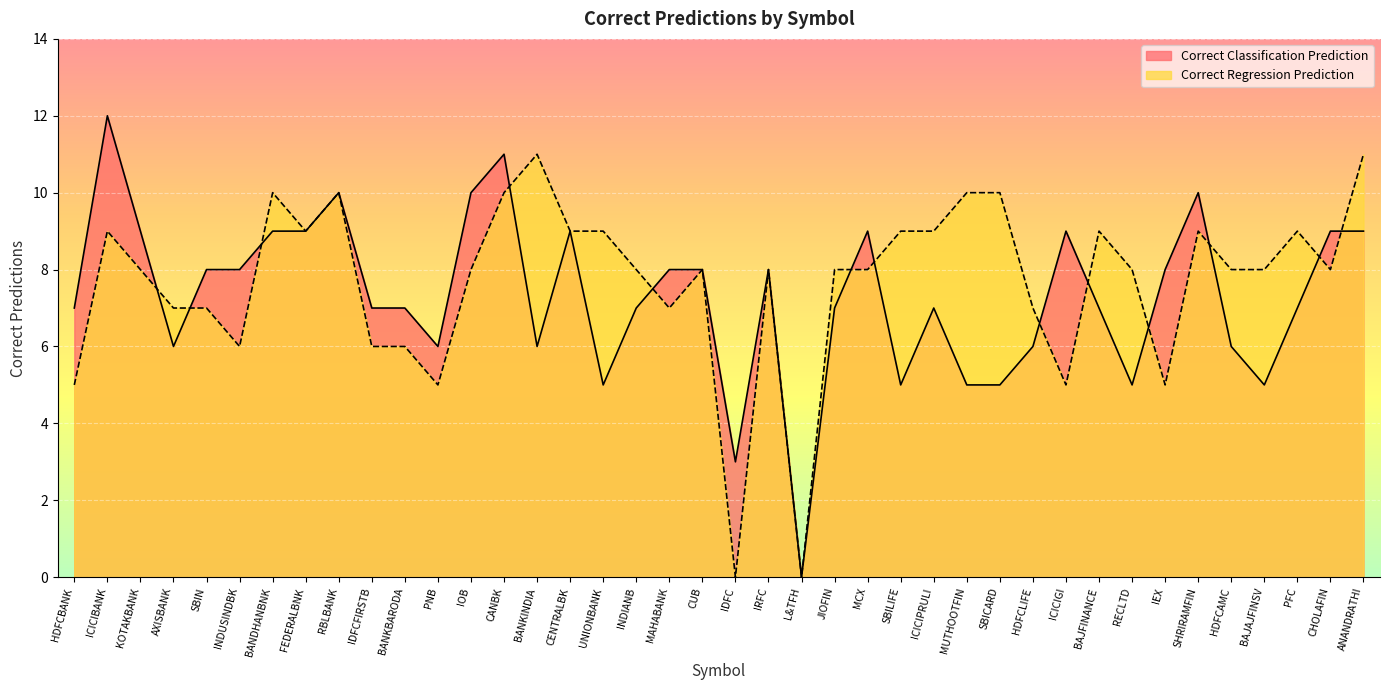

What is the difference between the maximum and minimum values in the Correct Classification Prediction series?

12